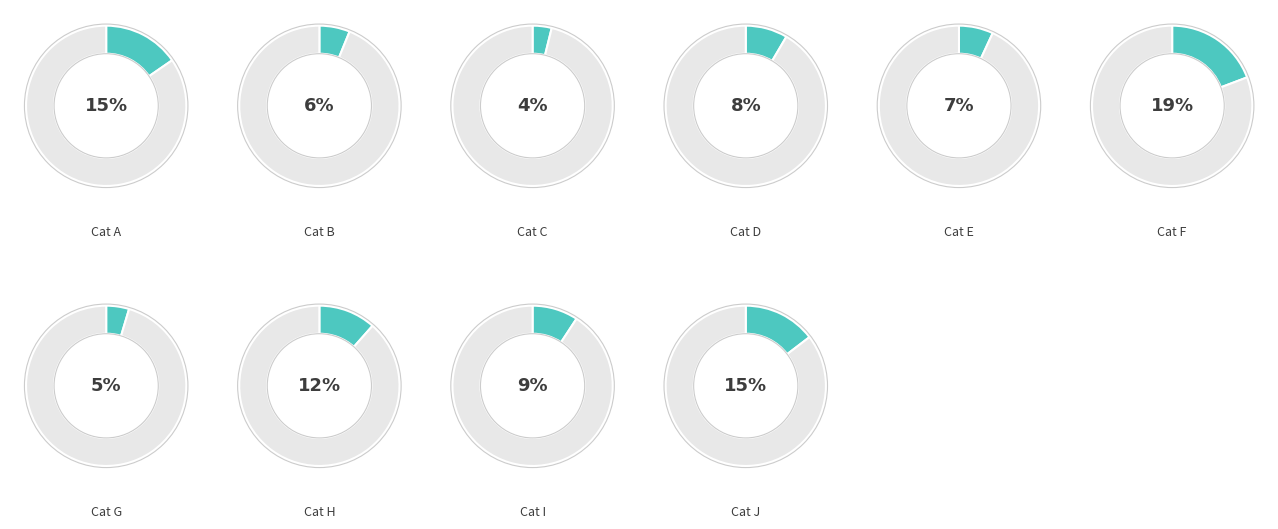

Is there any slice that represents more than half of the pie?

No